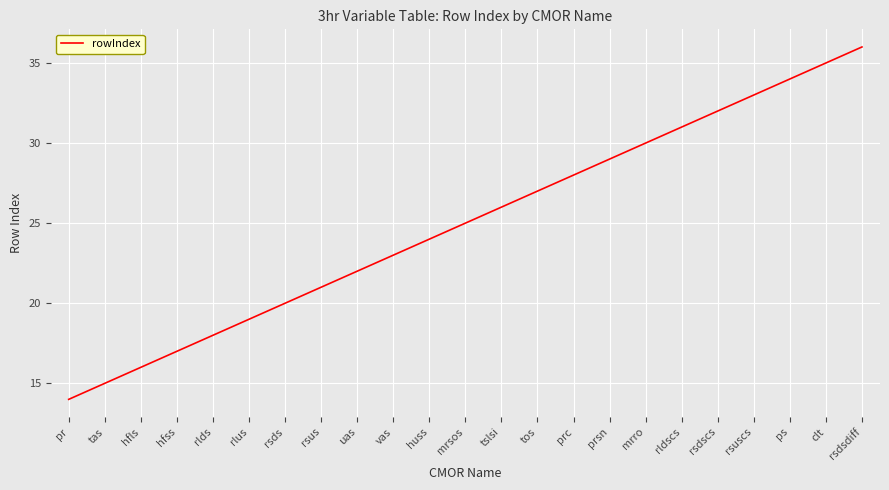

The chart shows a value of 14 at pr. True or false?

True